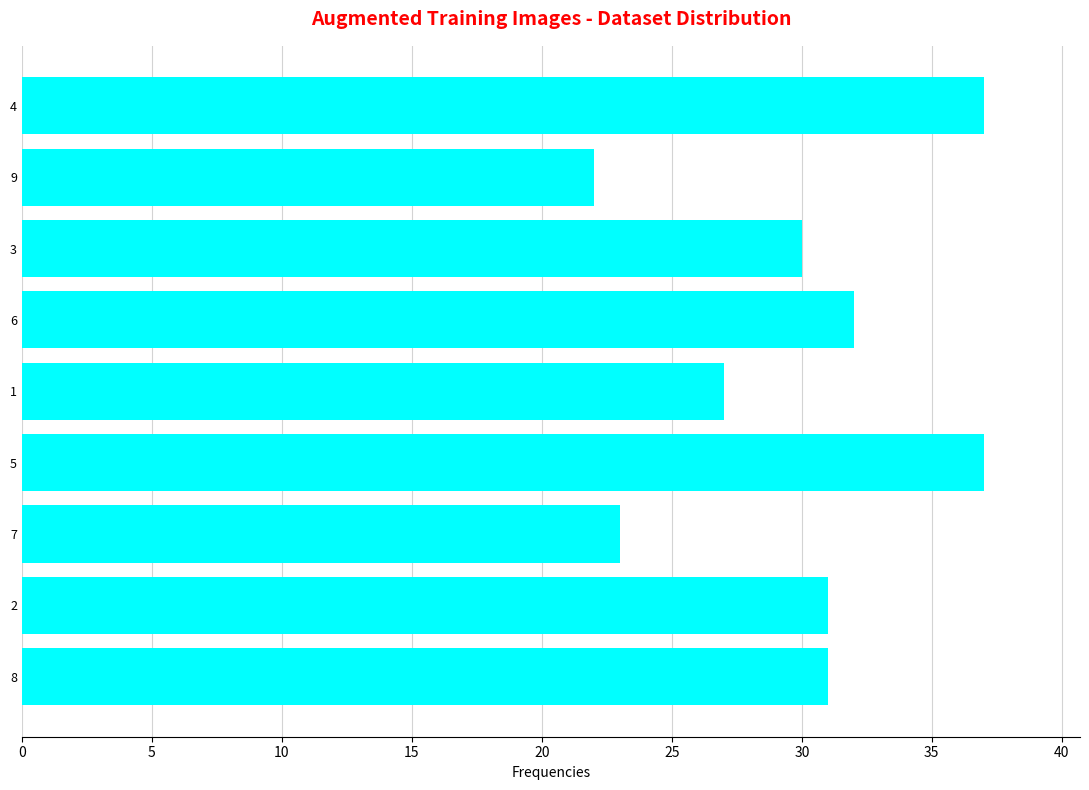

At which label is the value closest to 29?

3